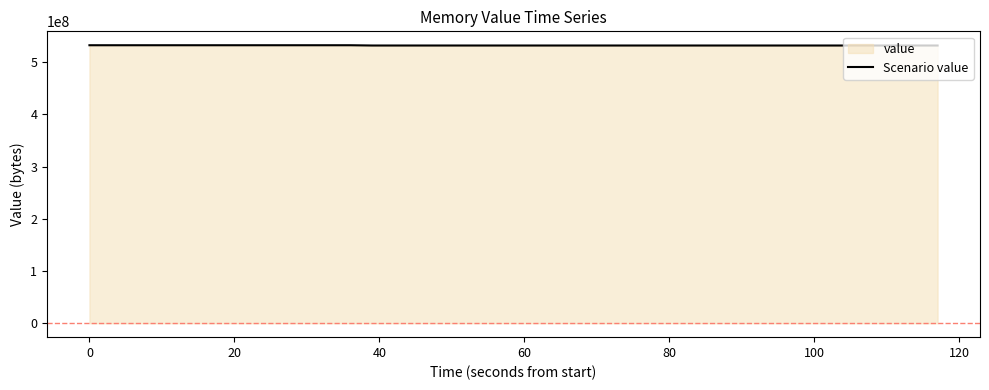

Reading left to right, what are all the values shown in this chart?

532676608	532676608	532676608	532676608	532676608	532676608	532676608	532676608	532676608	532676608	532676608	532676608	532676608	532152320	532152320	532152320	532152320	532152320	532152320	532152320	532152320	532152320	532152320	532152320	532152320	532152320	532152320	532152320	532152320	532152320	532152320	532152320	532152320	532152320	532152320	532152320	532152320	532152320	532152320	532152320